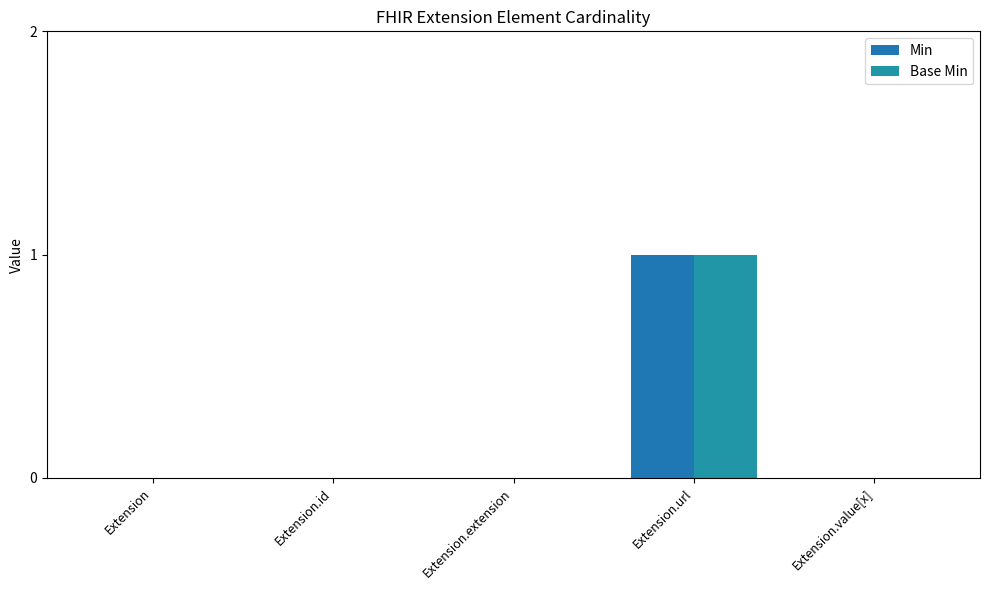

Reading left to right, what are all the values shown in this chart?

Min: Extension=0	Extension.id=0	Extension.extension=0	Extension.url=1	Extension.value[x]=0
Base Min: Extension=0	Extension.id=0	Extension.extension=0	Extension.url=1	Extension.value[x]=0